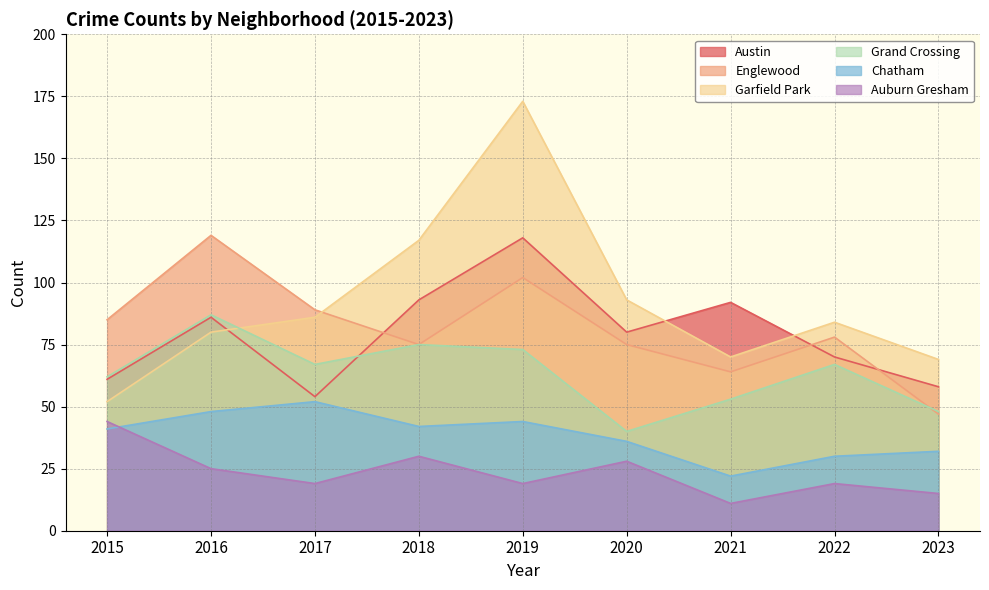

Is it true that Grand Crossing equals 36 at 2021?

False